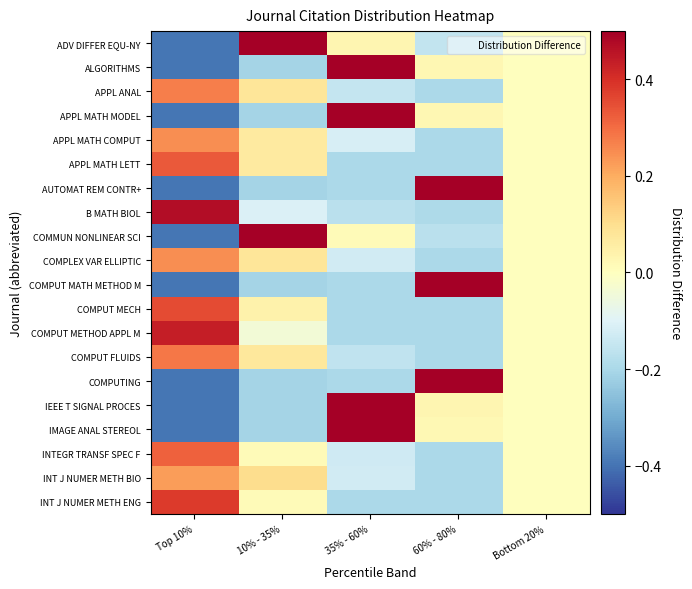

Reading left to right, what are all the values shown in this chart?

ADV DIFFER EQU-NY: Top 10%=-0.4	10% - 35%=0.5	35% - 60%=0.0	60% - 80%=-0.2	Bottom 20%=0.0
ALGORITHMS: Top 10%=-0.4	10% - 35%=-0.2	35% - 60%=0.6	60% - 80%=0.0	Bottom 20%=0.0
APPL ANAL: Top 10%=0.3	10% - 35%=0.1	35% - 60%=-0.1	60% - 80%=-0.2	Bottom 20%=0.0
APPL MATH MODEL: Top 10%=-0.4	10% - 35%=-0.2	35% - 60%=0.6	60% - 80%=0.0	Bottom 20%=0.0
APPL MATH COMPUT: Top 10%=0.2	10% - 35%=0.1	35% - 60%=-0.1	60% - 80%=-0.2	Bottom 20%=0.0
APPL MATH LETT: Top 10%=0.3	10% - 35%=0.1	35% - 60%=-0.2	60% - 80%=-0.2	Bottom 20%=0.0
AUTOMAT REM CONTR+: Top 10%=-0.4	10% - 35%=-0.2	35% - 60%=-0.2	60% - 80%=0.8	Bottom 20%=0.0
B MATH BIOL: Top 10%=0.5	10% - 35%=-0.1	35% - 60%=-0.2	60% - 80%=-0.2	Bottom 20%=0.0
COMMUN NONLINEAR SCI: Top 10%=-0.4	10% - 35%=0.6	35% - 60%=0.0	60% - 80%=-0.2	Bottom 20%=0.0
COMPLEX VAR ELLIPTIC: Top 10%=0.2	10% - 35%=0.1	35% - 60%=-0.1	60% - 80%=-0.2	Bottom 20%=0.0
COMPUT MATH METHOD M: Top 10%=-0.4	10% - 35%=-0.2	35% - 60%=-0.2	60% - 80%=0.8	Bottom 20%=0.0
COMPUT MECH: Top 10%=0.4	10% - 35%=0.0	35% - 60%=-0.2	60% - 80%=-0.2	Bottom 20%=0.0
COMPUT METHOD APPL M: Top 10%=0.4	10% - 35%=-0.0	35% - 60%=-0.2	60% - 80%=-0.2	Bottom 20%=0.0
COMPUT FLUIDS: Top 10%=0.3	10% - 35%=0.1	35% - 60%=-0.2	60% - 80%=-0.2	Bottom 20%=0.0
COMPUTING: Top 10%=-0.4	10% - 35%=-0.2	35% - 60%=-0.2	60% - 80%=0.8	Bottom 20%=0.0
IEEE T SIGNAL PROCES: Top 10%=-0.4	10% - 35%=-0.2	35% - 60%=0.6	60% - 80%=0.0	Bottom 20%=0.0
IMAGE ANAL STEREOL: Top 10%=-0.4	10% - 35%=-0.2	35% - 60%=0.6	60% - 80%=0.0	Bottom 20%=0.0
INTEGR TRANSF SPEC F: Top 10%=0.3	10% - 35%=0.0	35% - 60%=-0.1	60% - 80%=-0.2	Bottom 20%=0.0
INT J NUMER METH BIO: Top 10%=0.2	10% - 35%=0.1	35% - 60%=-0.1	60% - 80%=-0.2	Bottom 20%=0.0
INT J NUMER METH ENG: Top 10%=0.4	10% - 35%=0.0	35% - 60%=-0.2	60% - 80%=-0.2	Bottom 20%=0.0